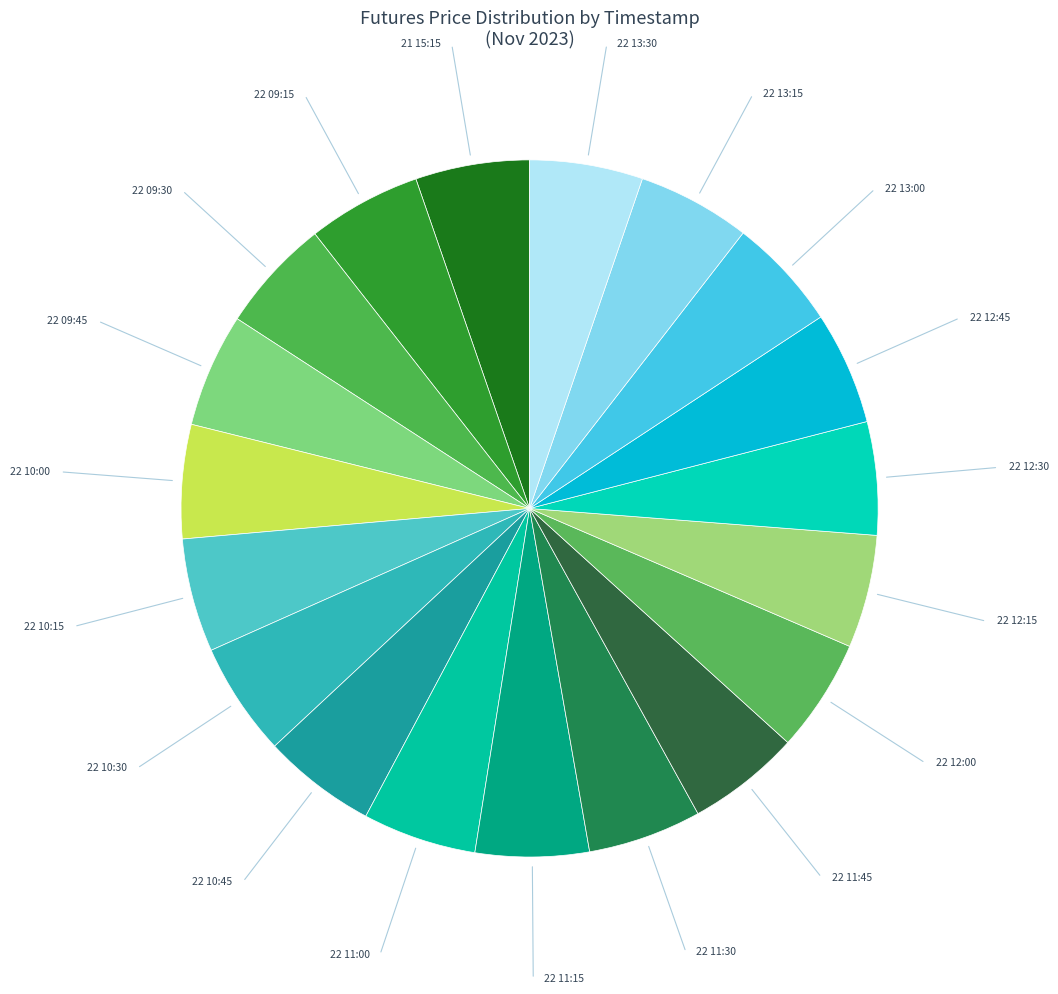

Count the number of slices in the pie.

19